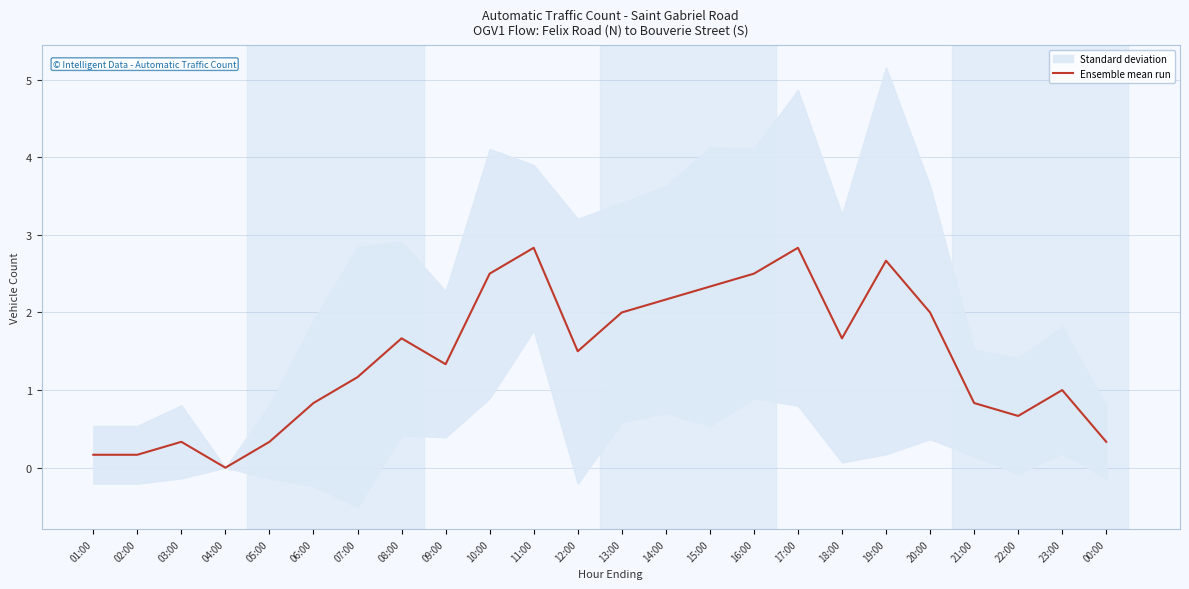

What is the label of the 3rd point from the left?

03:00